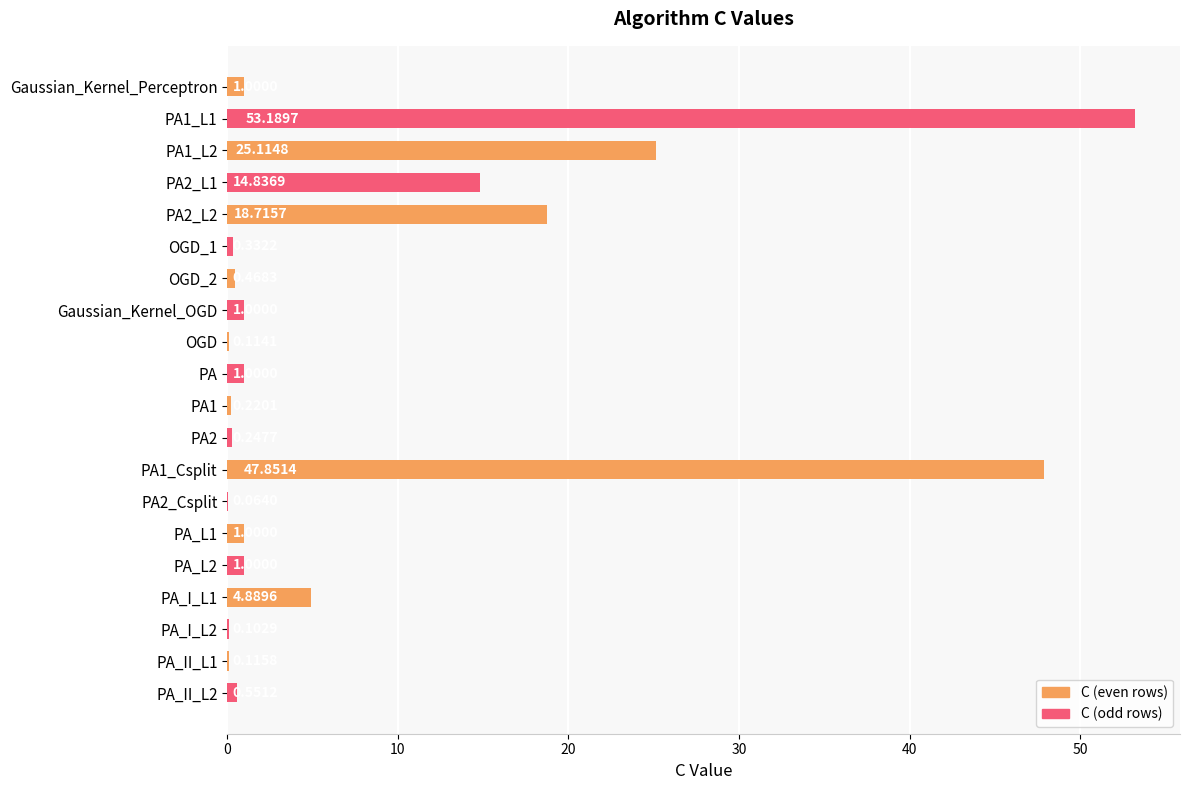

What is the sum of all values?

171.8